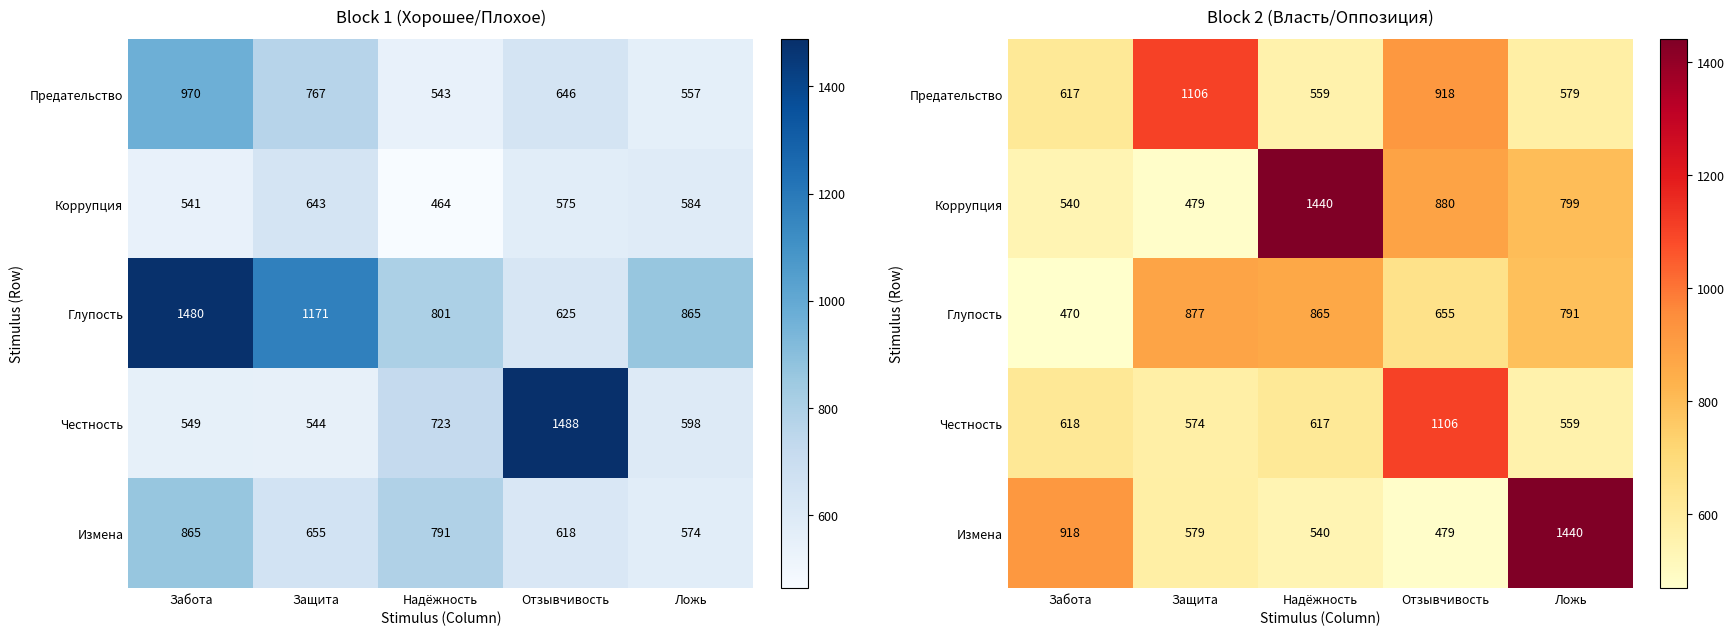

Count the number of categories in the chart.

5